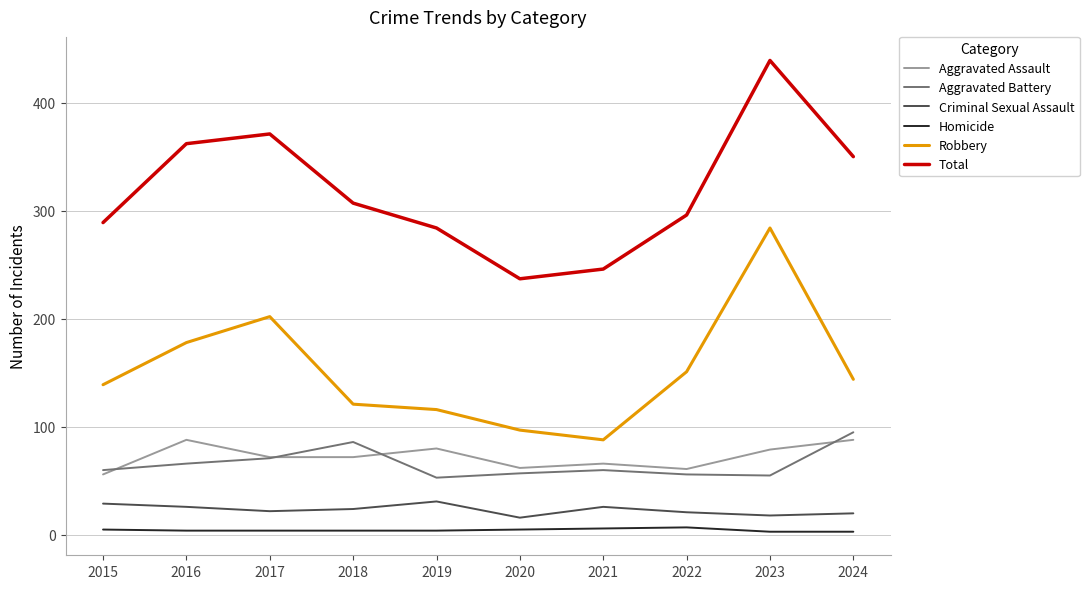

What is the maximum value for Criminal Sexual Assault?

31